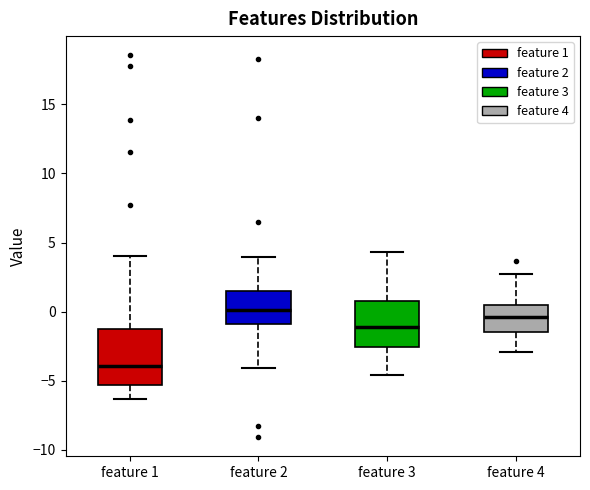

Which box has the lowest median line?

feature 1